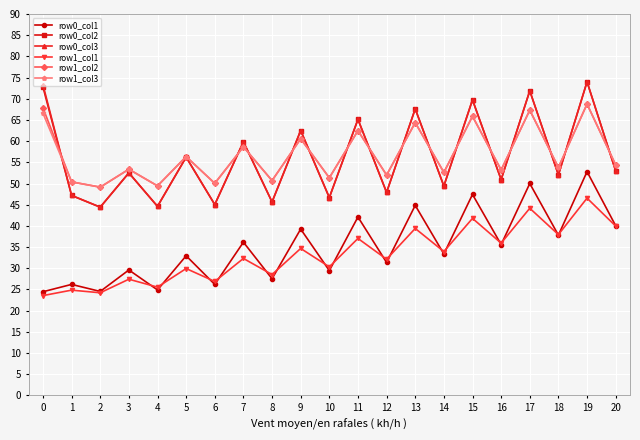

How many interior local peaks does the row0_col2 series have?

9